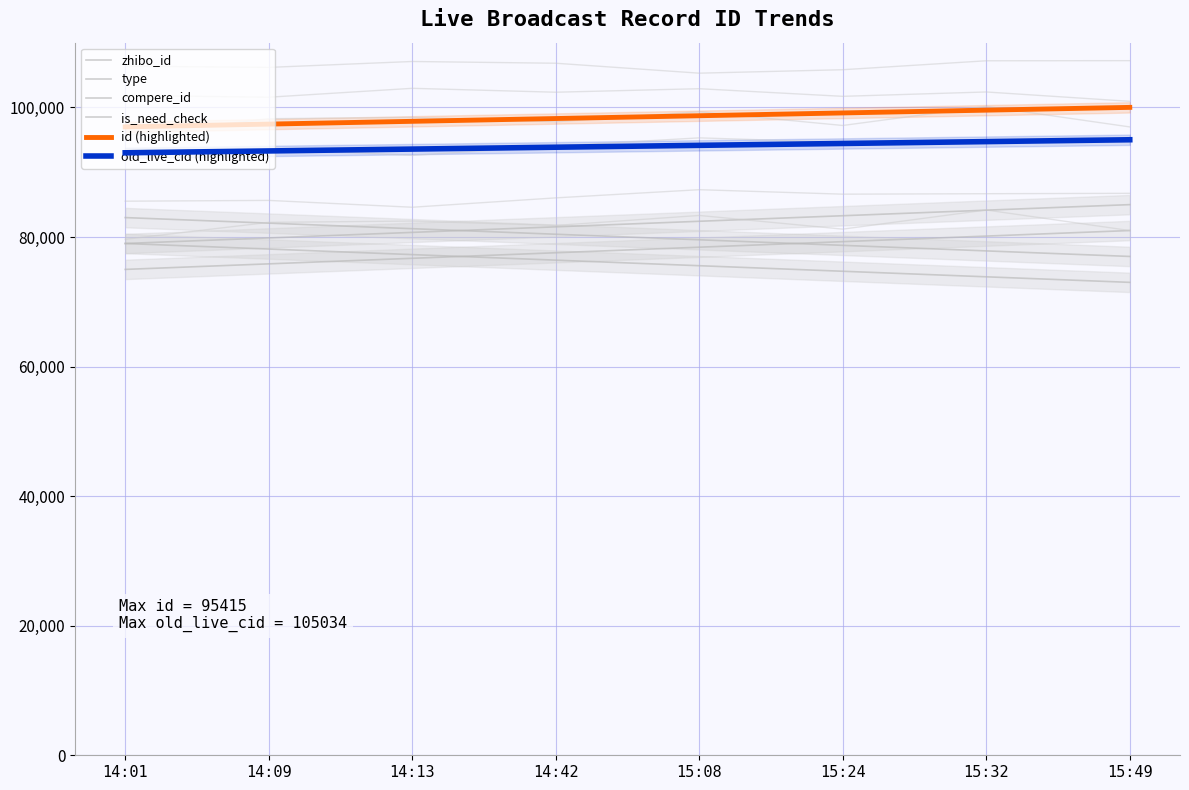

At which label is is_need_check closest to 82000?

14:42